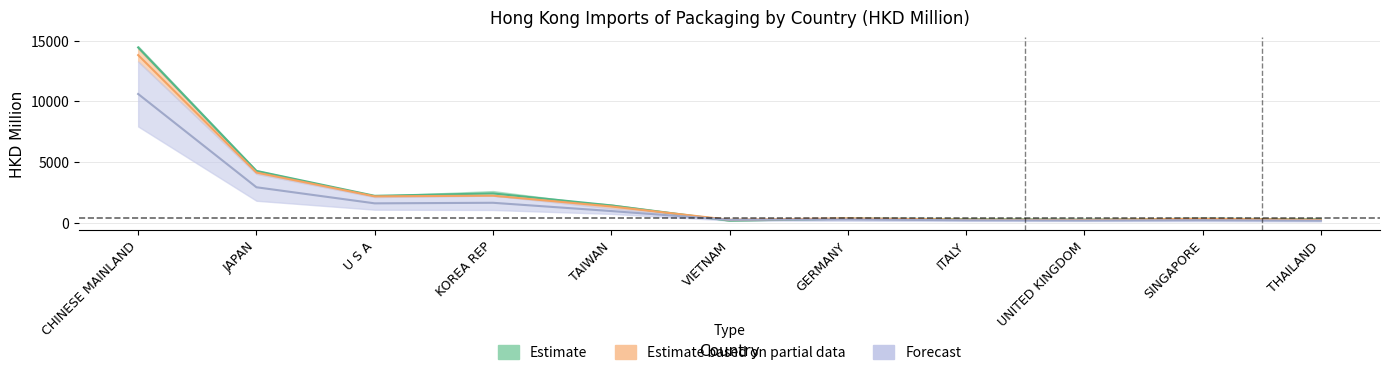

True or false: 201812 has more than 0 points higher than both neighbors.

True